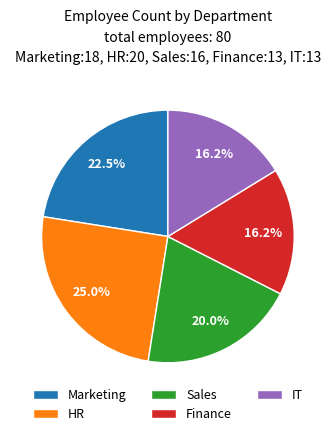

To the nearest percent, what is the combined percentage of IT and Sales?

36%